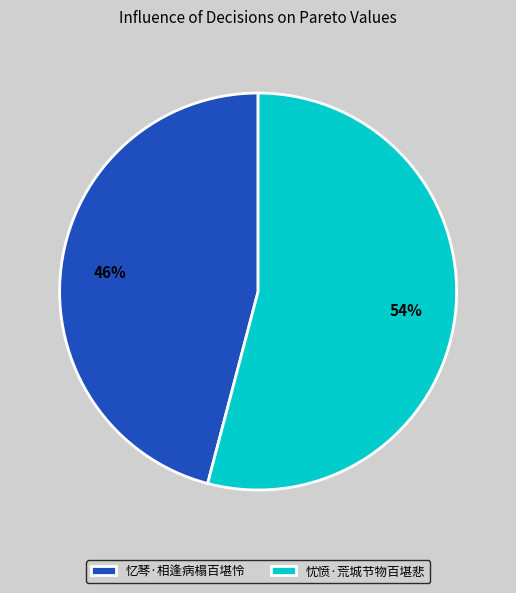

To the nearest percent, what portion does 忆琴·相逢病榻百堪怜 represent?

46%